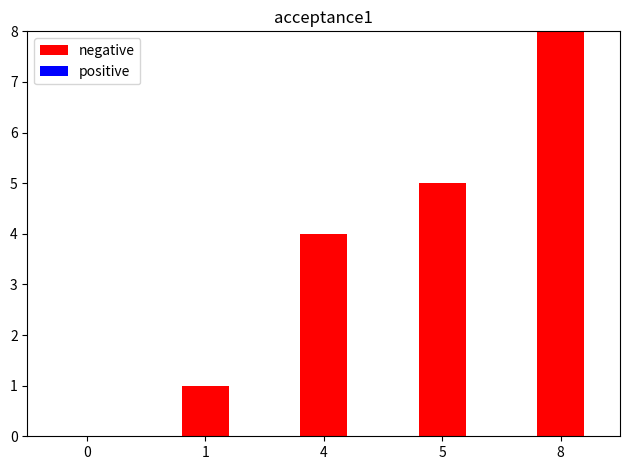

At which category does the chart reach its peak across all series?

8